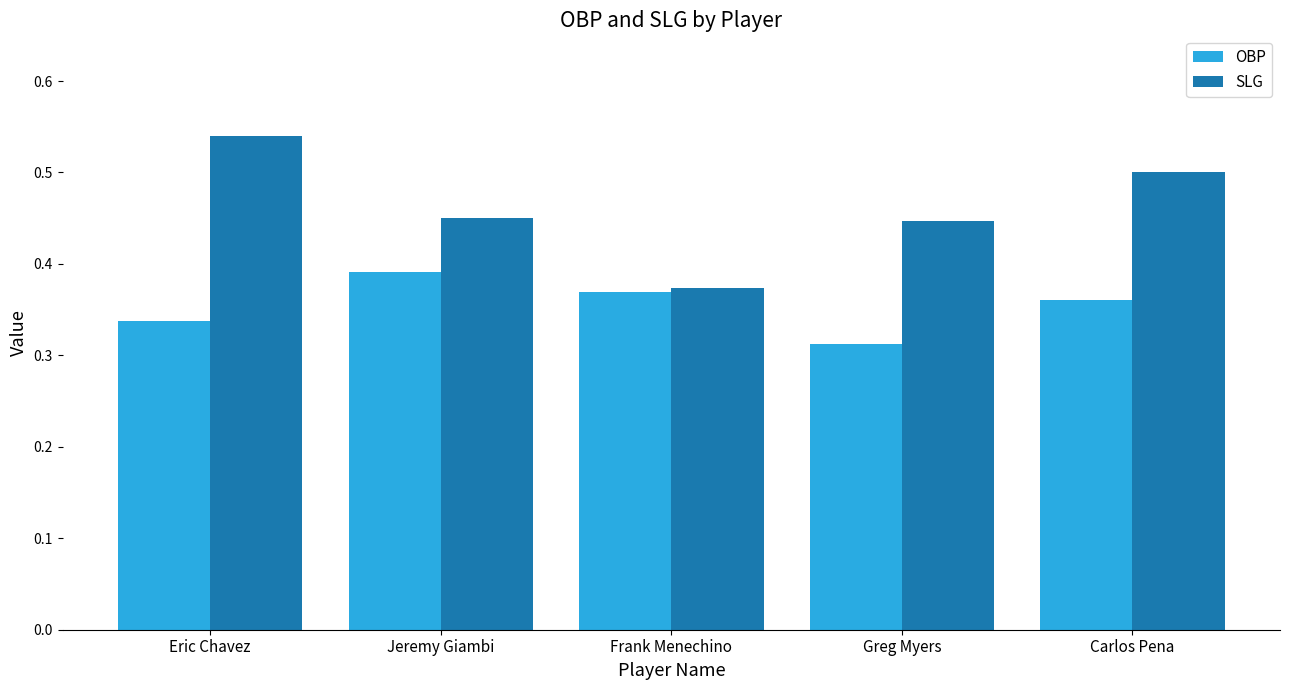

Rank the series by their maximum value, from lowest to highest.

OBP, SLG